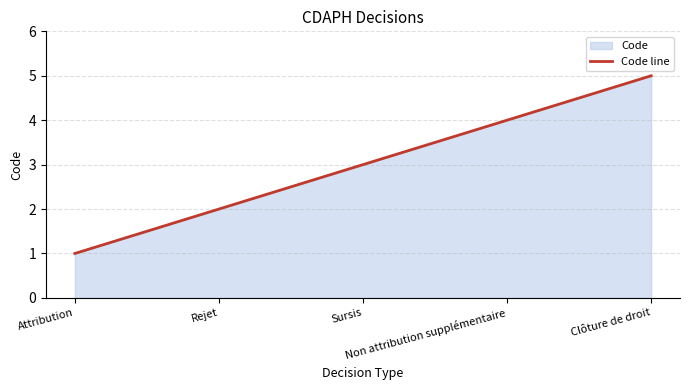

Is it true that the value at Attribution is 1?

True